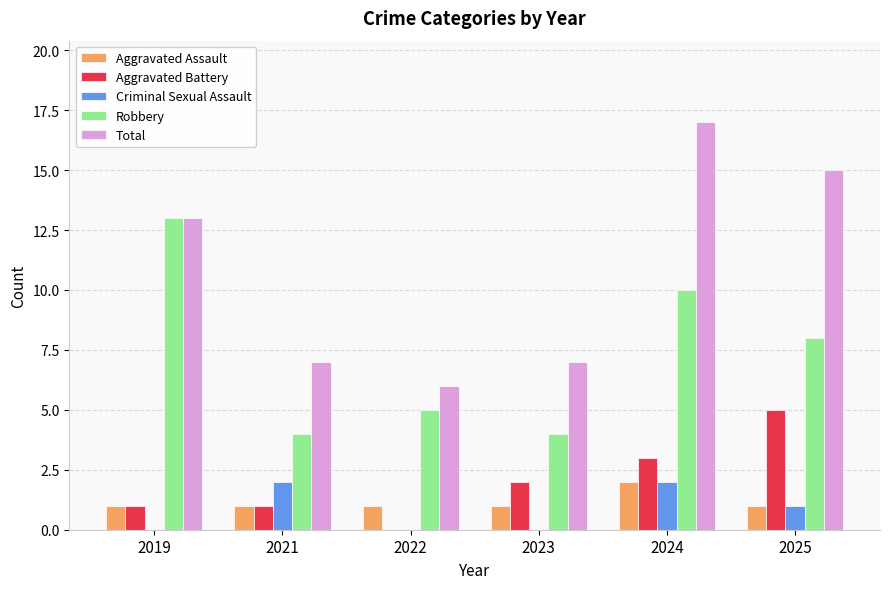

True or false: Aggravated Assault has a value of 1 at 2021.

True